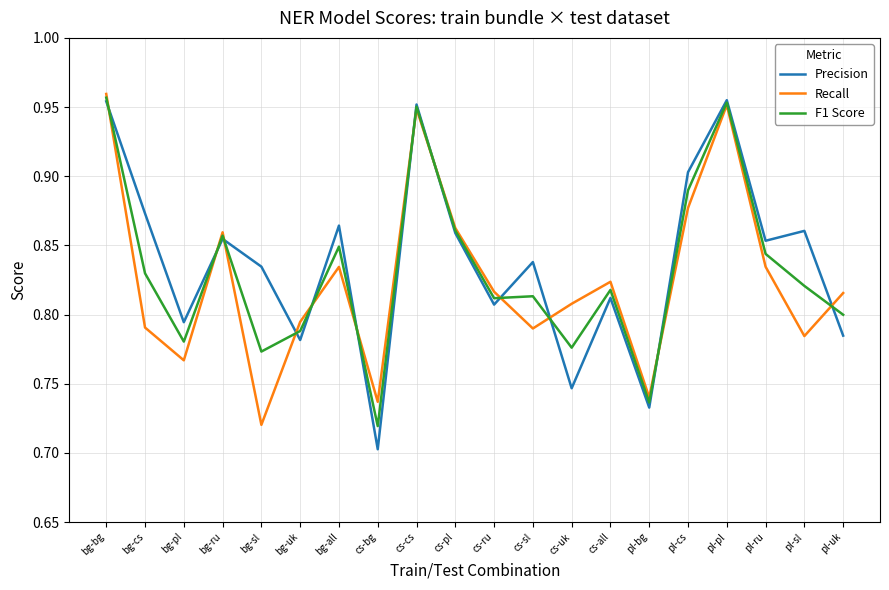

The Precision series shows 1.4 at bg-ru. True or false?

False